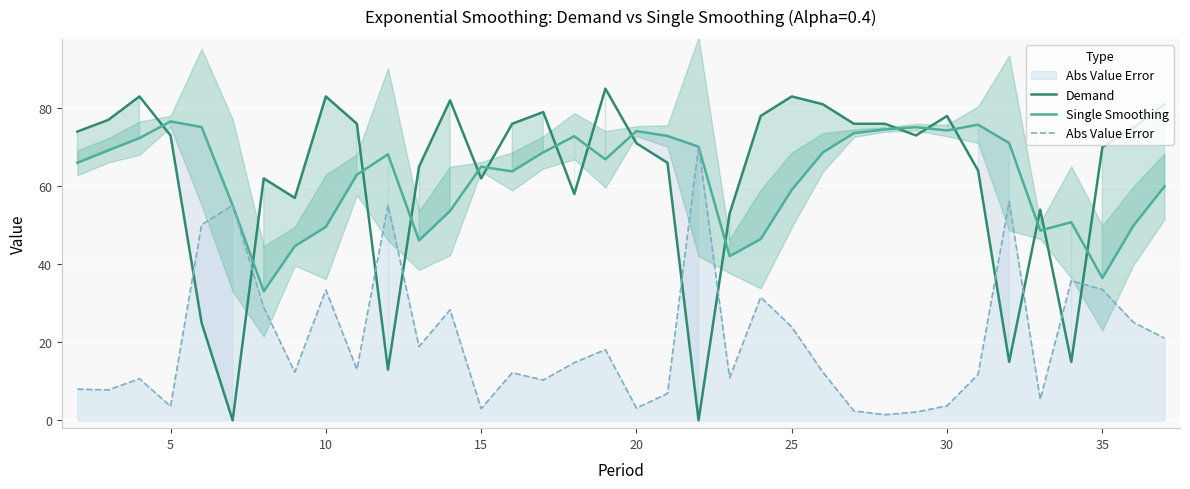

How many intersections are there between Demand and Single Smoothing?

16